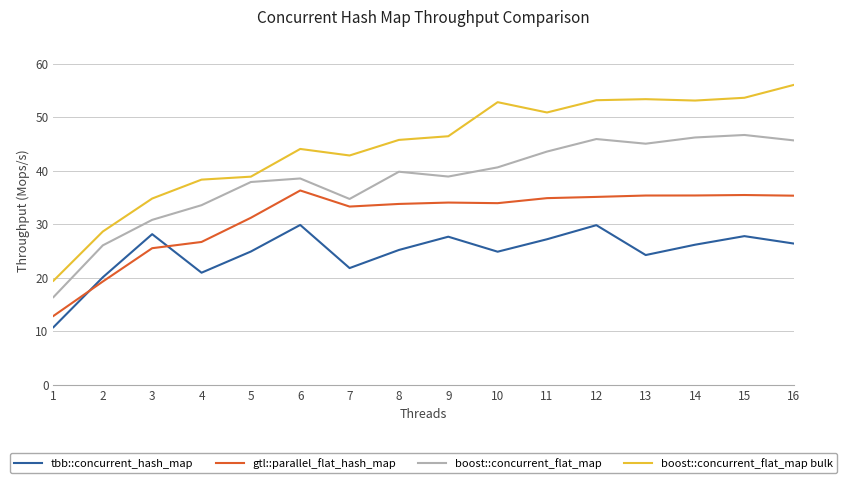

True or false: boost::concurrent_flat_map has a value of 54.1 at 4.

False